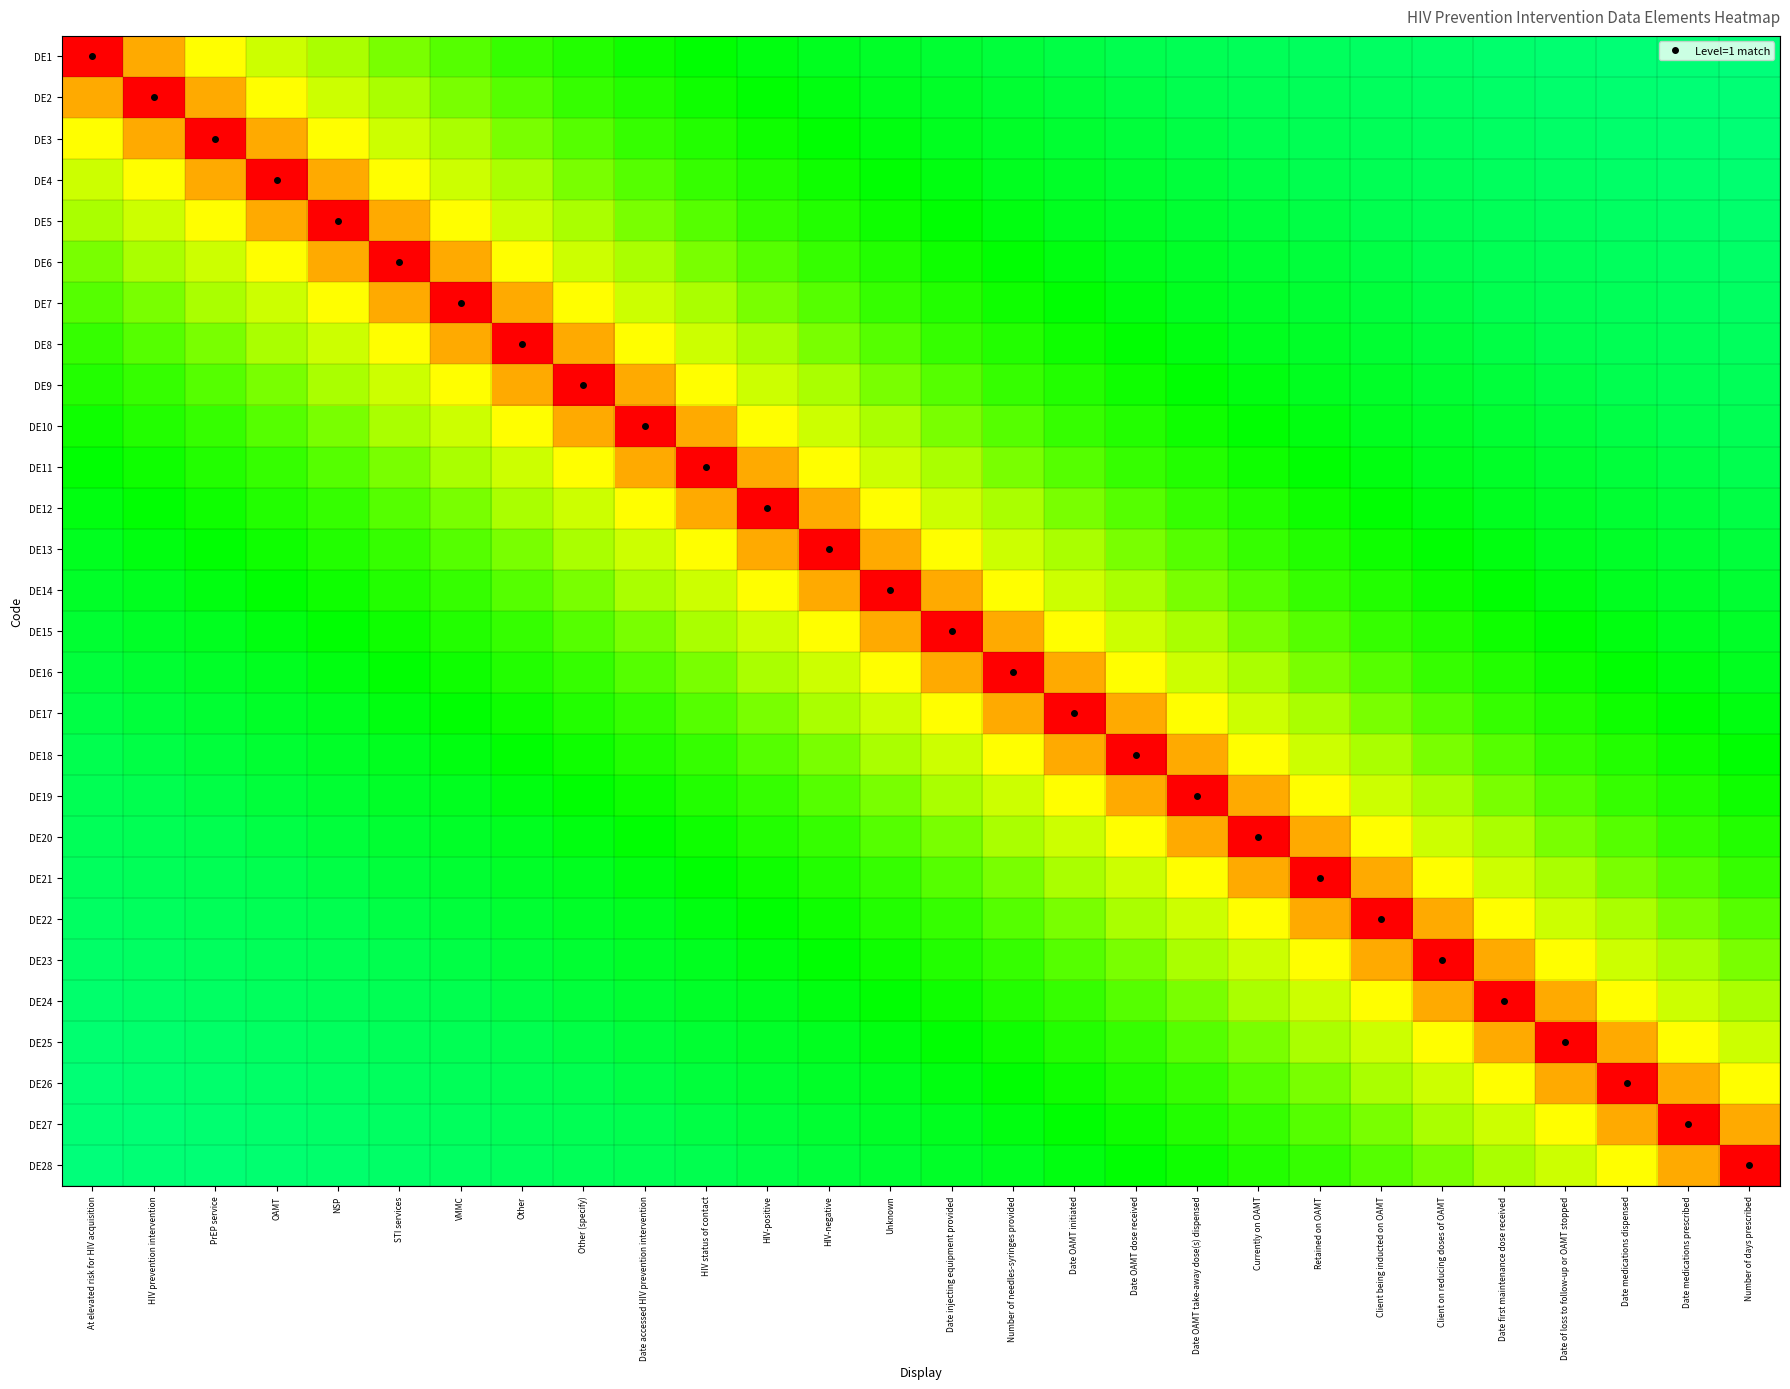

List the series in order of their peak value, lowest first.

DE1, DE2, DE3, DE4, DE5, DE6, DE7, DE8, DE9, DE10, DE11, DE12, DE13, DE14, DE15, DE16, DE17, DE18, DE19, DE20, DE21, DE22, DE23, DE24, DE25, DE26, DE27, DE28